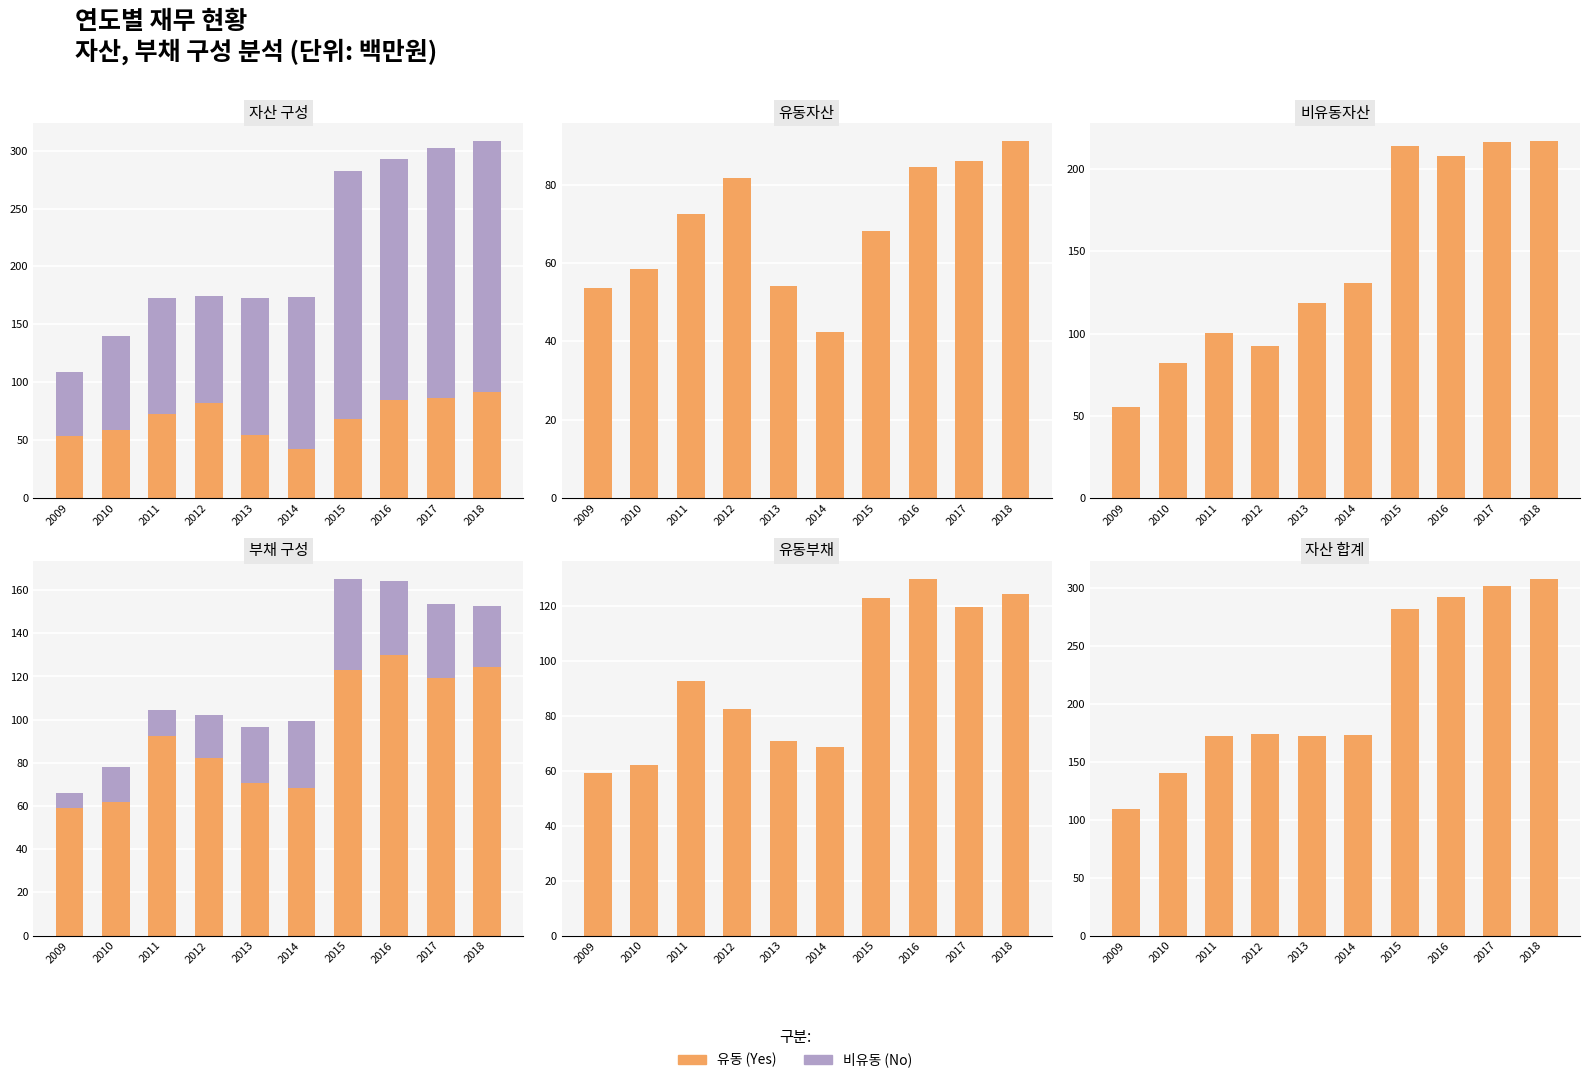

What is the maximum value shown in the chart?

308.3